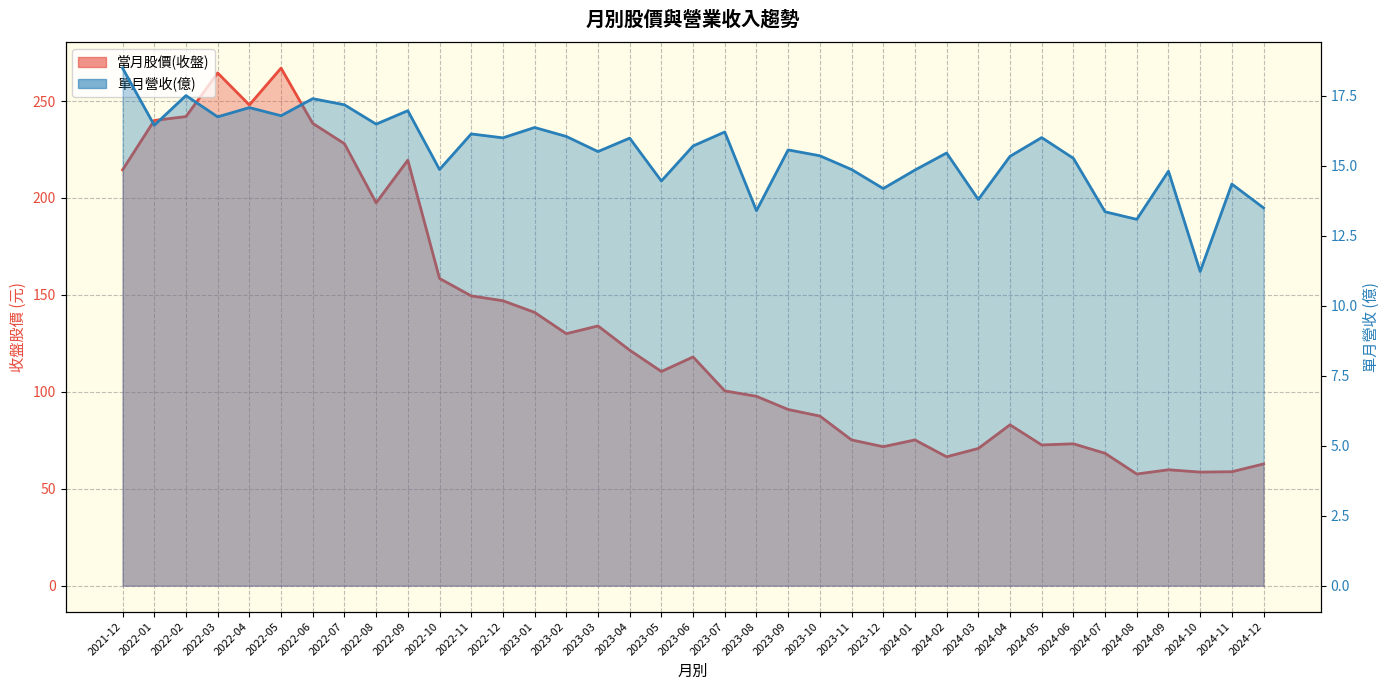

Reading right to left, list all the values displayed in this chart.

當月股價(收盤): 2024-12=62.8	2024-11=58.8	2024-10=58.6	2024-09=59.8	2024-08=57.6	2024-07=68.3	2024-06=73.2	2024-05=72.6	2024-04=83.0	2024-03=70.8	2024-02=66.5	2024-01=75.2	2023-12=71.7	2023-11=75.2	2023-10=87.5	2023-09=90.9	2023-08=97.7	2023-07=100.5	2023-06=118.0	2023-05=110.5	2023-04=121.5	2023-03=134.0	2023-02=130.0	2023-01=141.0	2022-12=147.0	2022-11=149.5	2022-10=158.5	2022-09=219.5	2022-08=197.5	2022-07=228.0	2022-06=238.5	2022-05=267.0	2022-04=248.0	2022-03=264.5	2022-02=242.0	2022-01=240.0	2021-12=214.5
單月營收(億): 2024-12=13.5	2024-11=14.3	2024-10=11.2	2024-09=14.8	2024-08=13.1	2024-07=13.3	2024-06=15.3	2024-05=16.0	2024-04=15.3	2024-03=13.8	2024-02=15.4	2024-01=14.8	2023-12=14.2	2023-11=14.9	2023-10=15.3	2023-09=15.6	2023-08=13.4	2023-07=16.2	2023-06=15.7	2023-05=14.4	2023-04=16.0	2023-03=15.5	2023-02=16.0	2023-01=16.4	2022-12=16.0	2022-11=16.1	2022-10=14.9	2022-09=17.0	2022-08=16.5	2022-07=17.2	2022-06=17.4	2022-05=16.8	2022-04=17.1	2022-03=16.7	2022-02=17.5	2022-01=16.4	2021-12=18.5